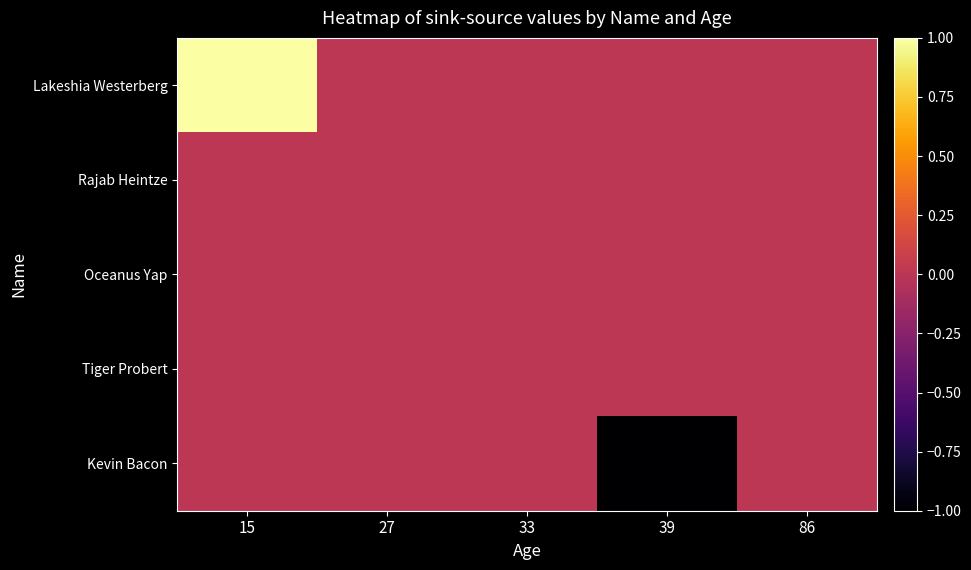

What is the greatest value displayed?

1